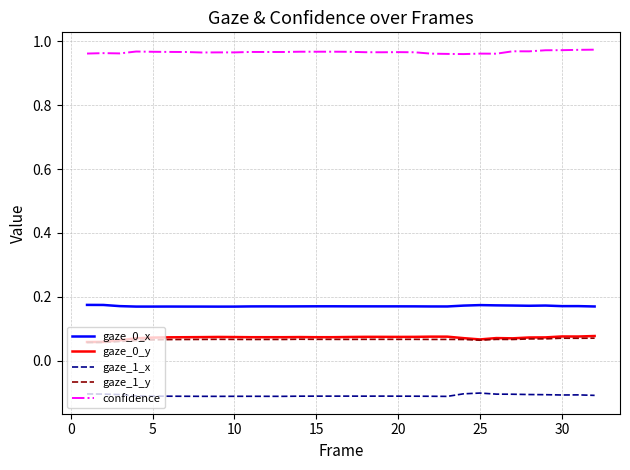

True or false: gaze_1_x and gaze_1_y intersect in this chart.

False